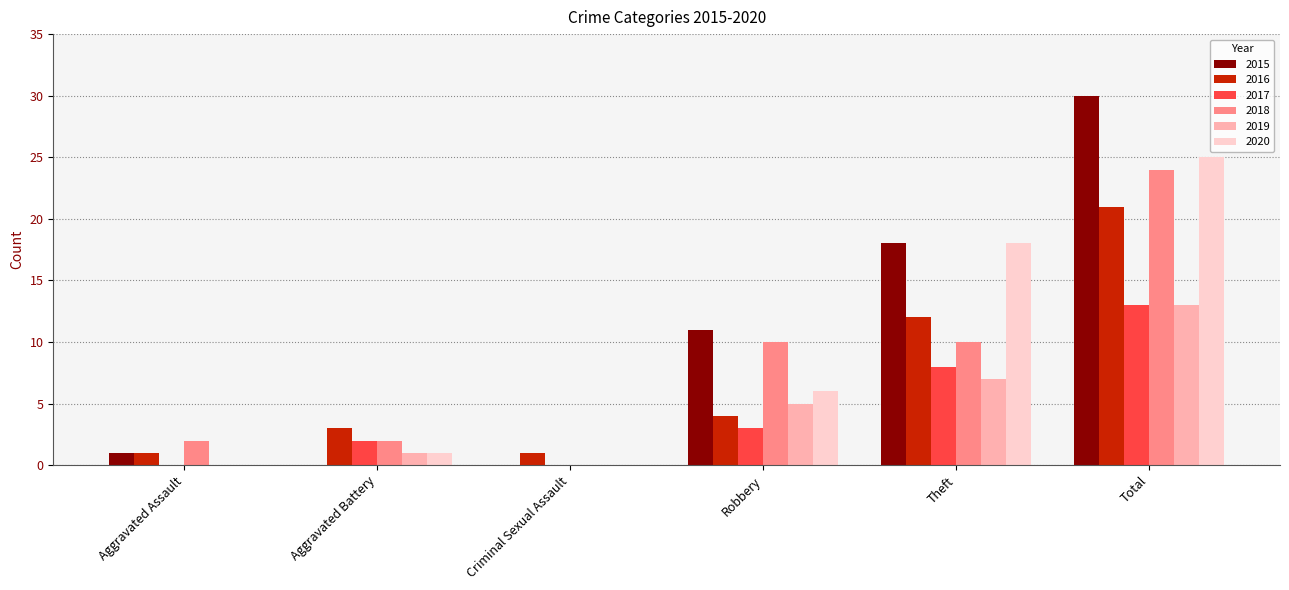

What are all the series names shown in the legend?

2015, 2016, 2017, 2018, 2019, 2020